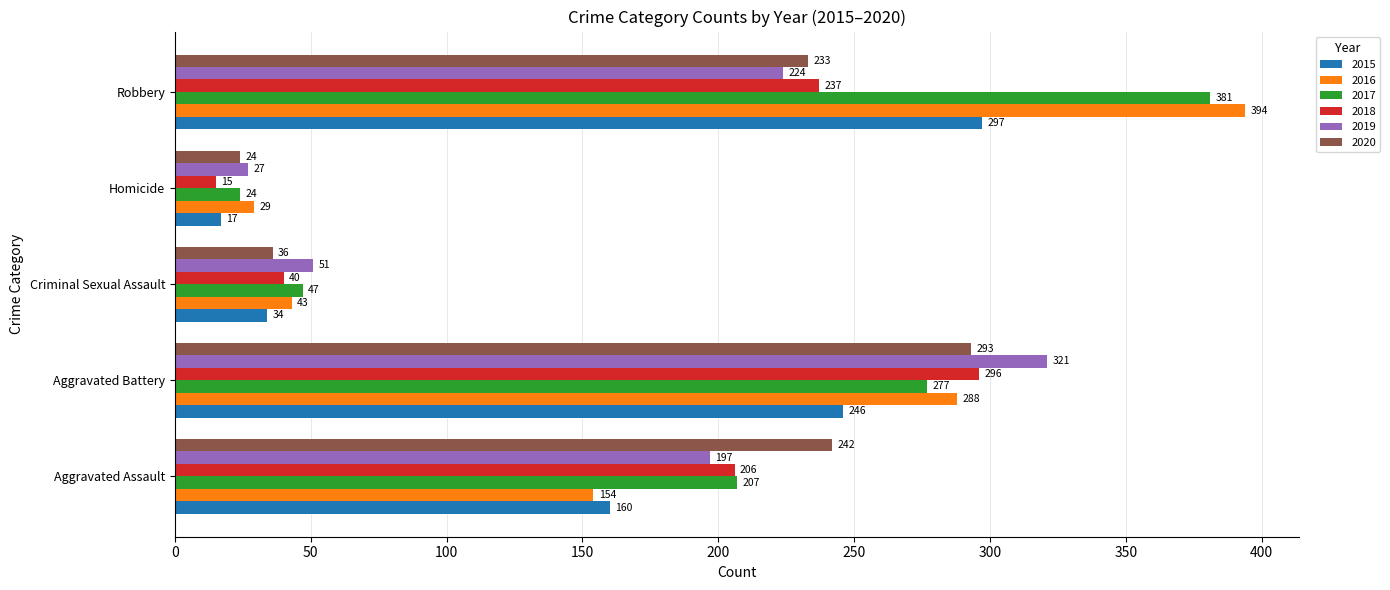

At Aggravated Battery, list the series in order from smallest to largest.

2015, 2017, 2016, 2020, 2018, 2019